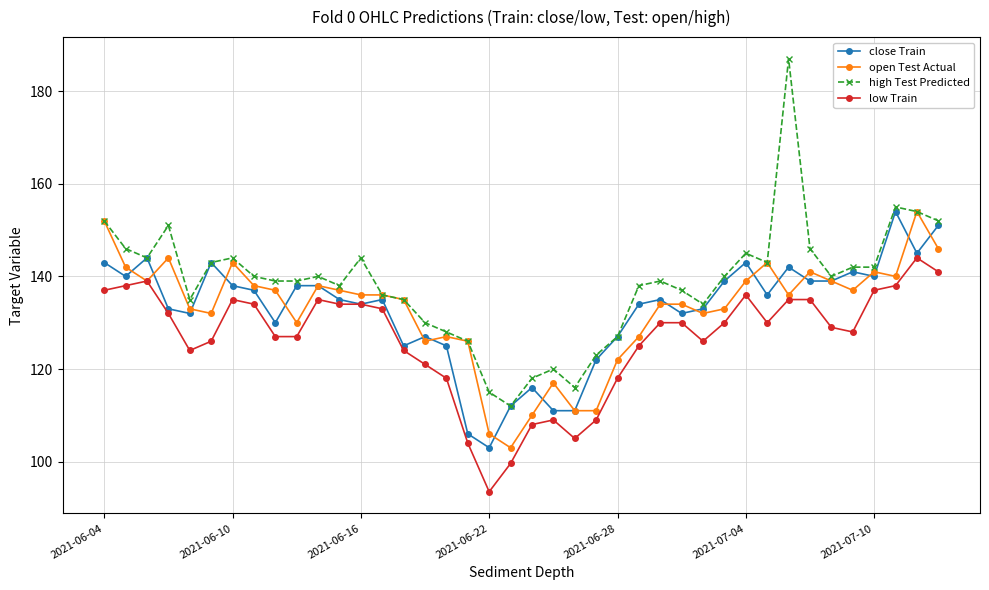

What is the smallest value displayed?

93.5